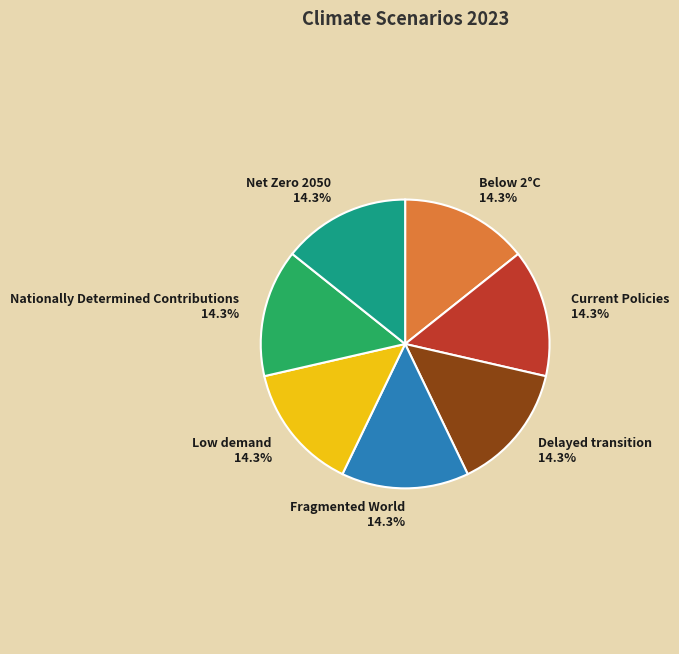

What portion of the pie excludes Low demand?

85.7%